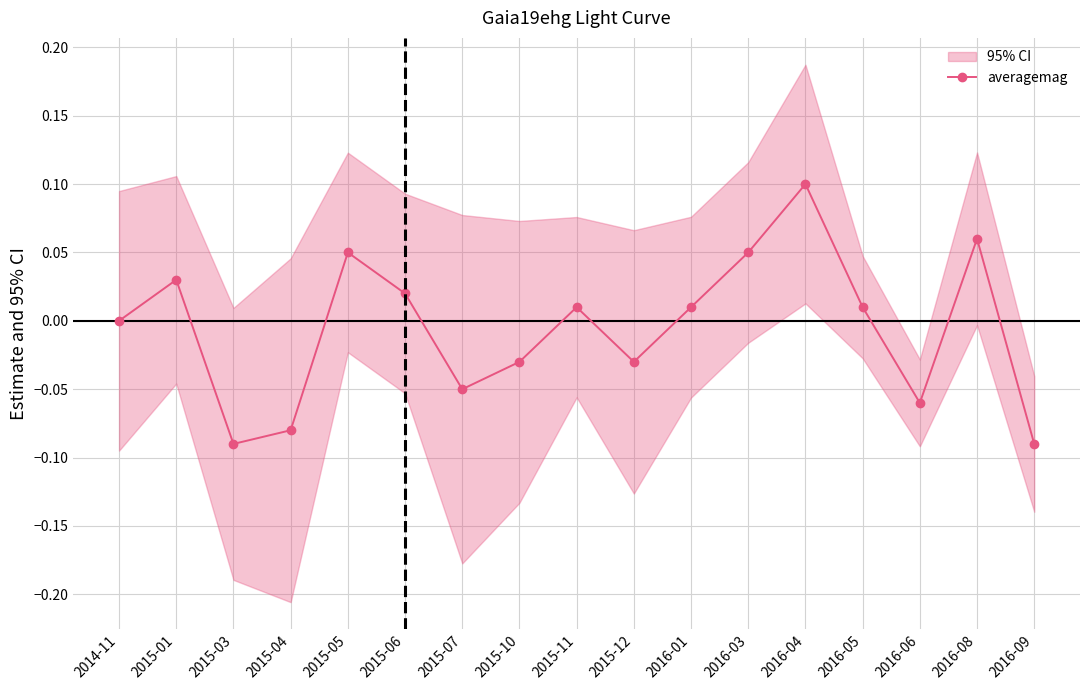

Rank the categories by value from highest to lowest.

2016-04, 2016-08, 2015-05, 2016-03, 2015-01, 2015-06, 2015-11, 2016-01, 2016-05, 2014-11, 2015-10, 2015-12, 2015-07, 2016-06, 2015-04, 2015-03, 2016-09